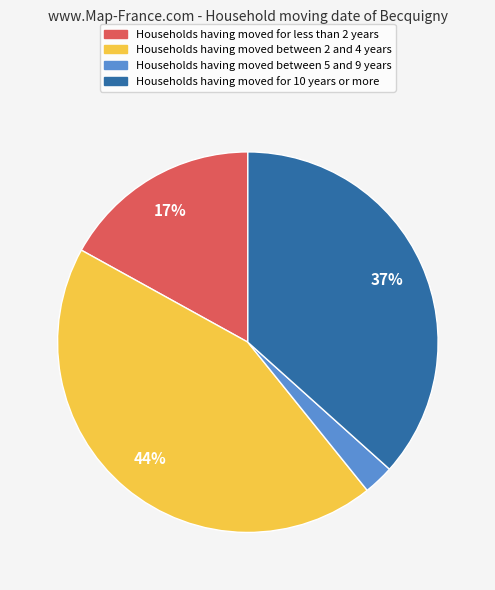

Is there a majority slice in this chart?

No